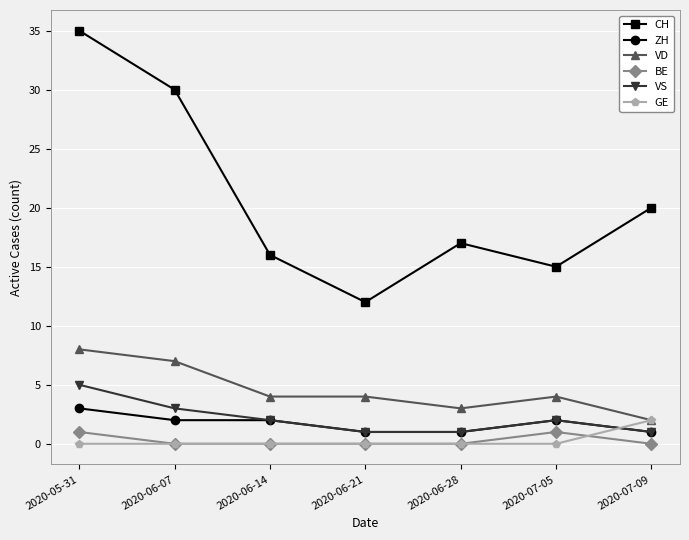

What is the value of the CH point at the 1st from the left?

35